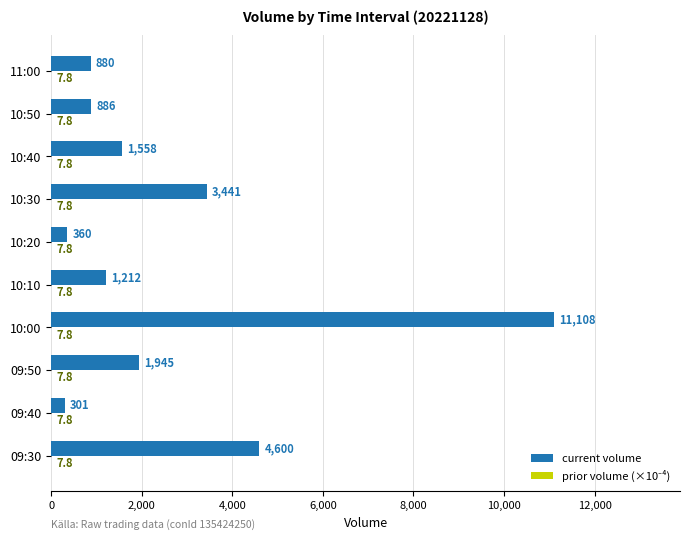

At which label is current volume closest to 5704?

09:30